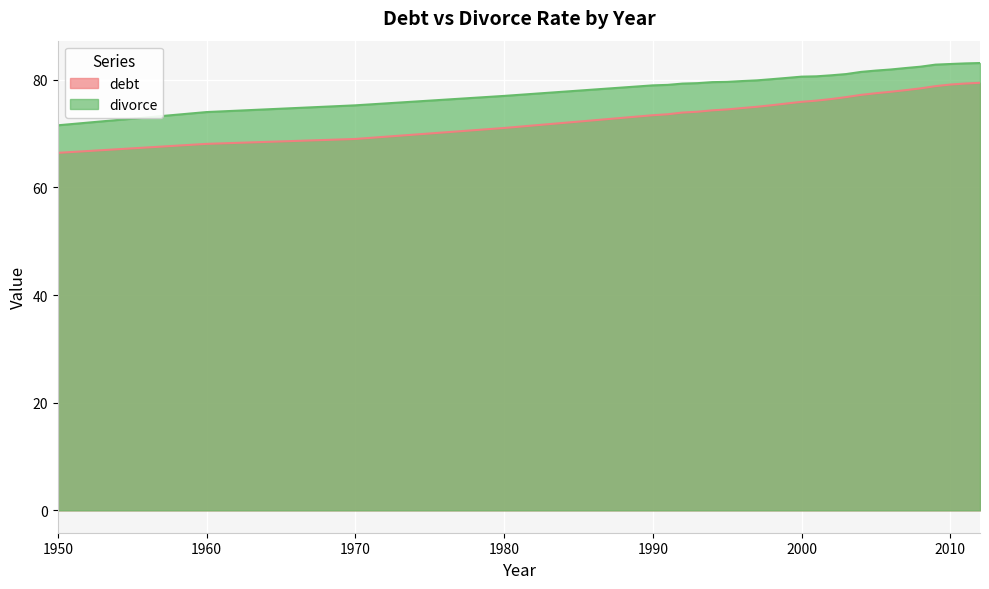

How many values in the debt series are below 75?

12